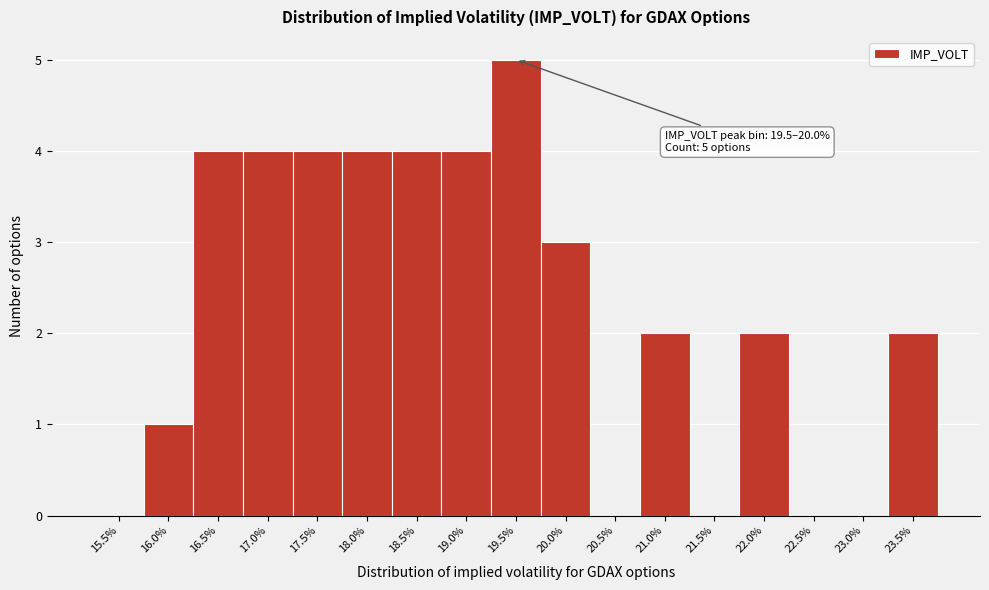

Reading right to left, what are all the values shown in this chart?

23.5%=2	23.0%=0	22.5%=0	22.0%=2	21.5%=0	21.0%=2	20.5%=0	20.0%=3	19.5%=5	19.0%=4	18.5%=4	18.0%=4	17.5%=4	17.0%=4	16.5%=4	16.0%=1	15.5%=0